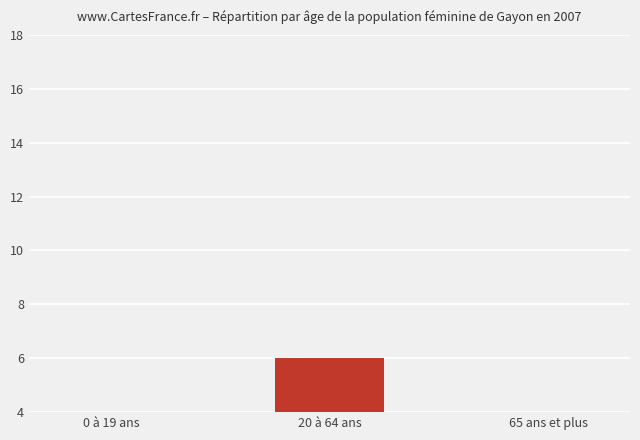

List the labels in order of value, largest first.

20 à 64 ans, 65 ans et plus, 0 à 19 ans